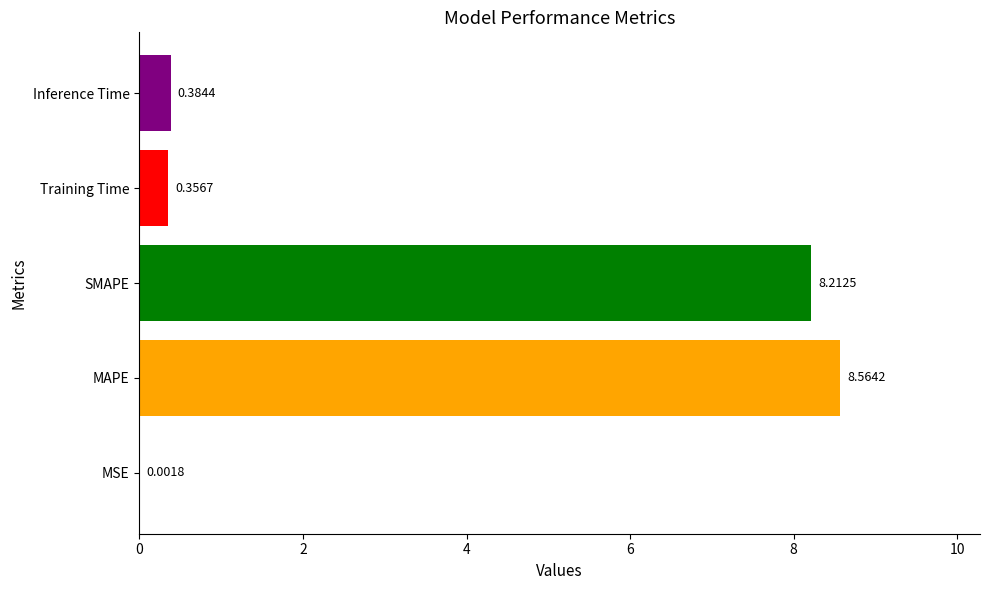

What is the change in value from MSE to Training Time?

+0.4